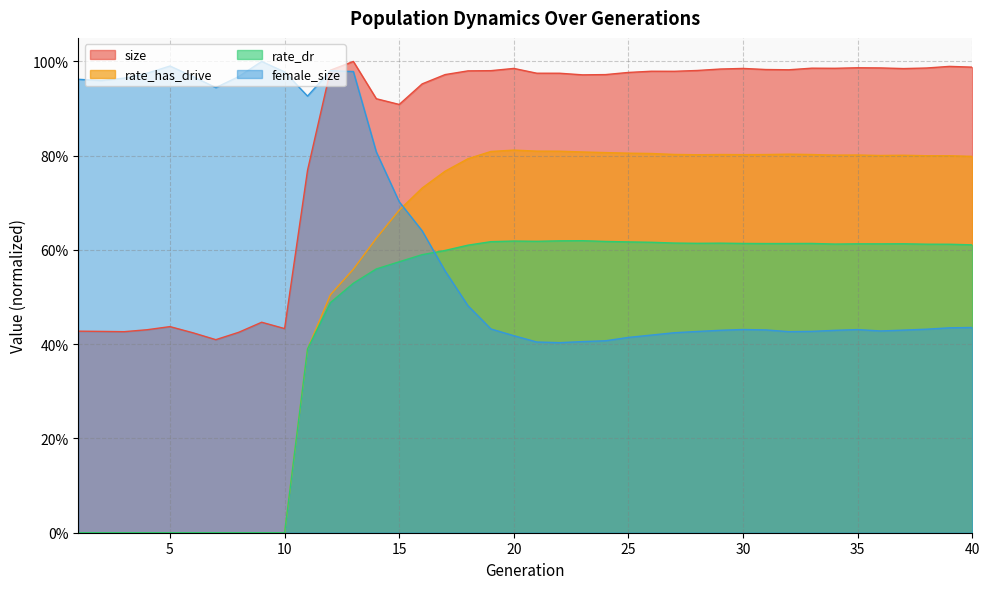

Between 38 and 37, which is larger?

38